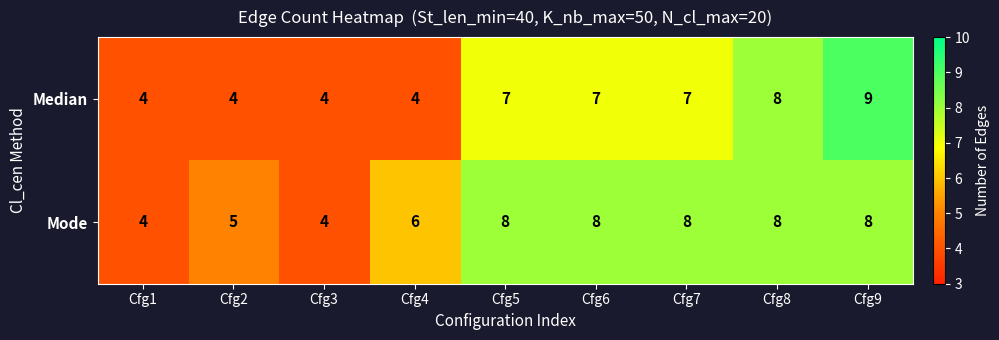

Reading left to right, what are all the values shown in this chart?

Median: 4	4	4	4	7	7	7	8	9
Mode: 4	5	4	6	8	8	8	8	8